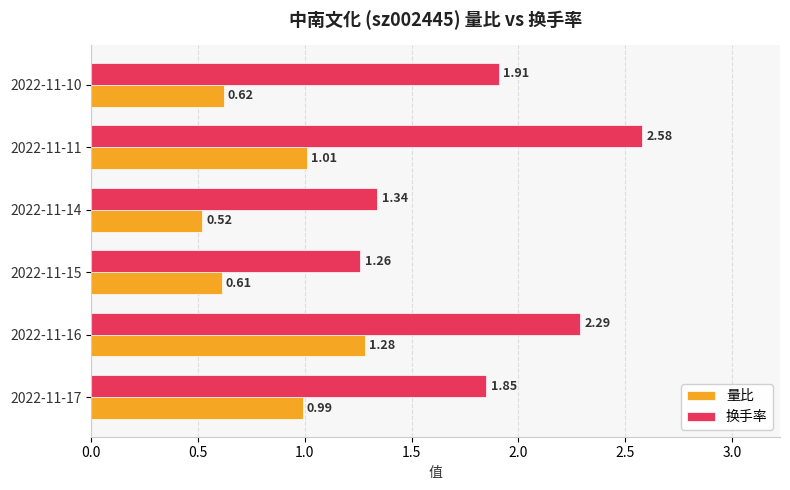

Rank the categories by 量比 value from lowest to highest.

2022-11-14, 2022-11-15, 2022-11-10, 2022-11-17, 2022-11-11, 2022-11-16